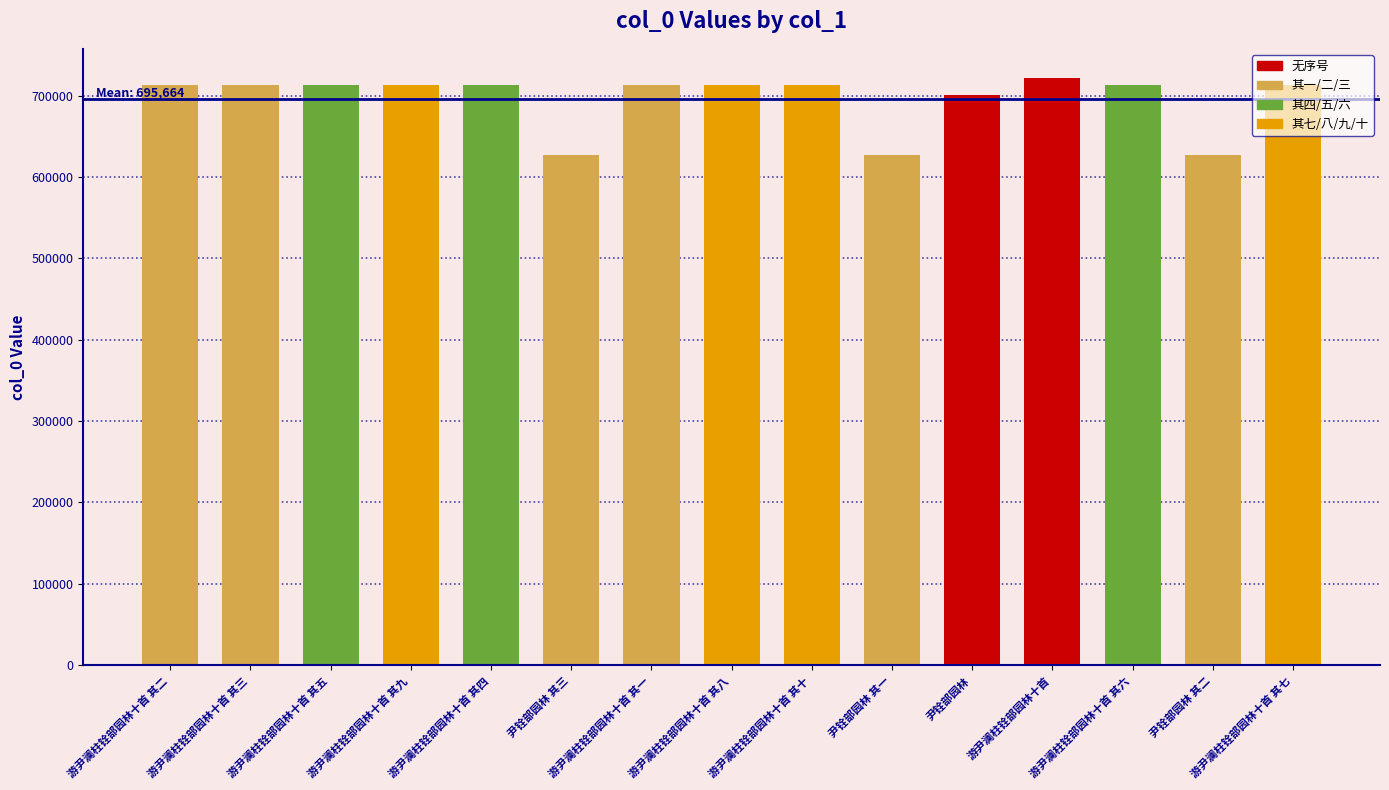

What is the maximum value shown in the chart?

721339